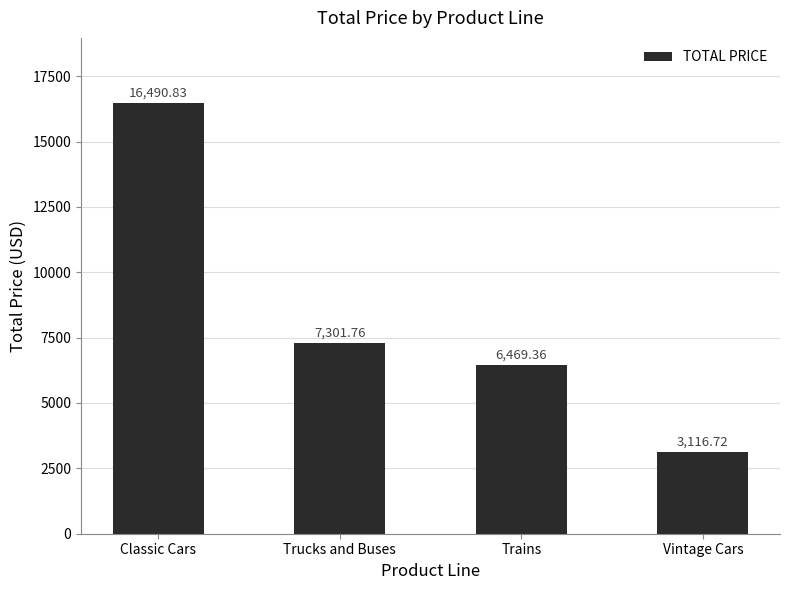

Is it true that the value at Classic Cars is 27793.1?

False